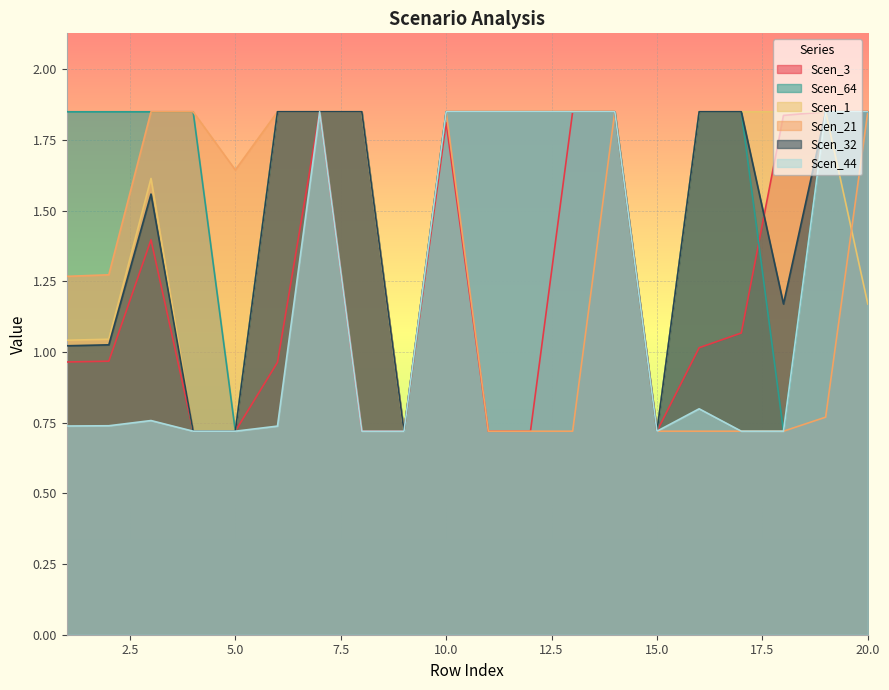

In Scen_1, how many points are lower than both neighbors (excluding endpoints)?

2